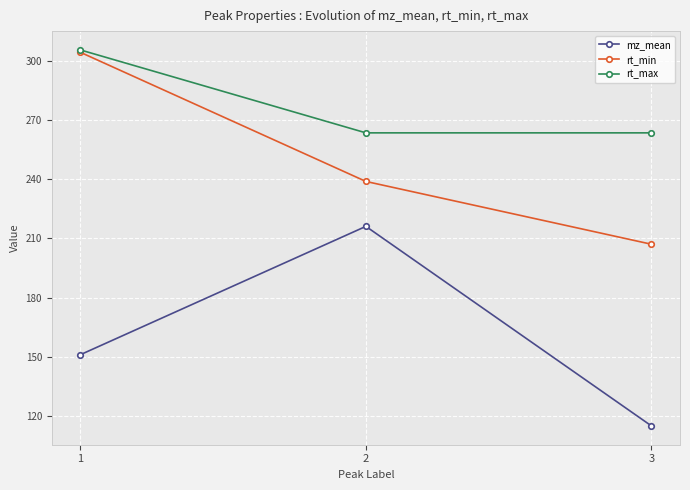

What is the average value of the rt_min series?

250.0